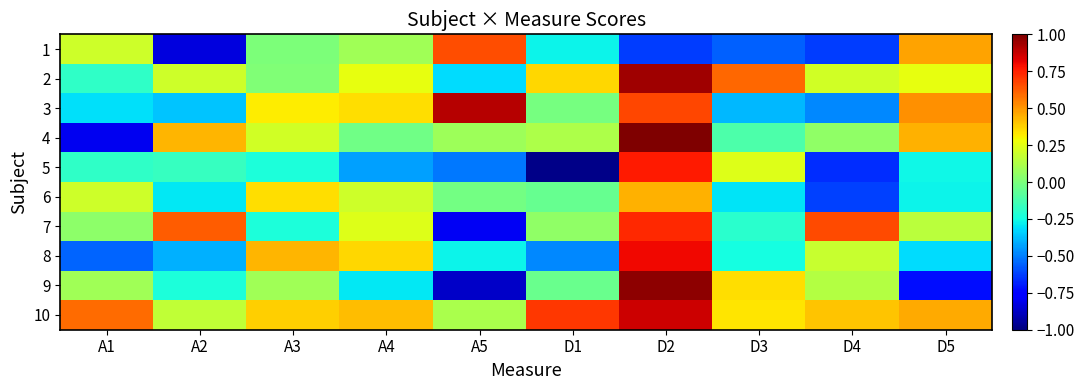

What is the smallest value displayed?

-1.0